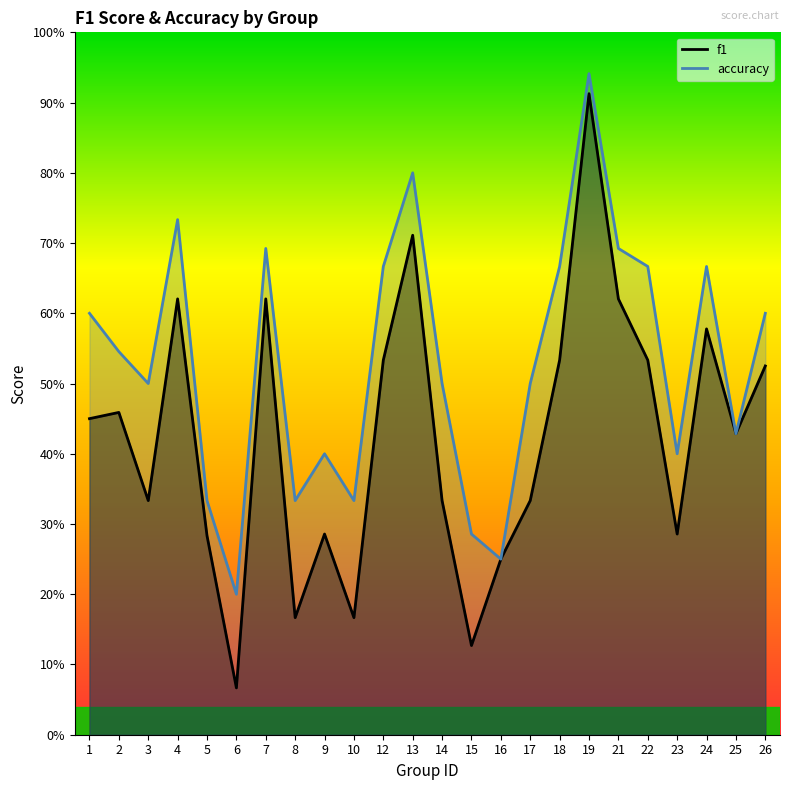

What are all the series names shown in the legend?

f1, accuracy